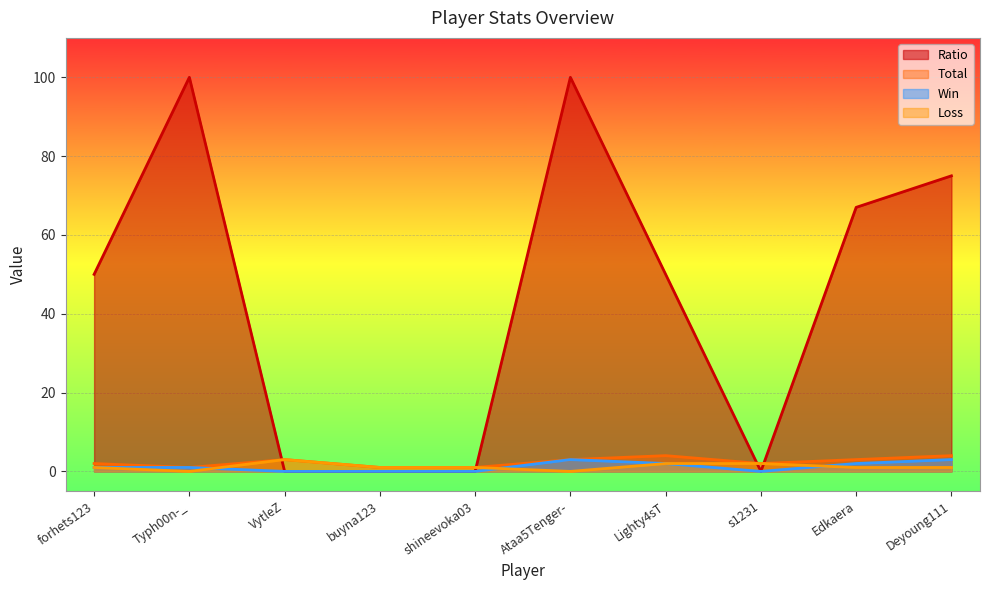

What is the approximate value of Loss at Deyoung111?

1